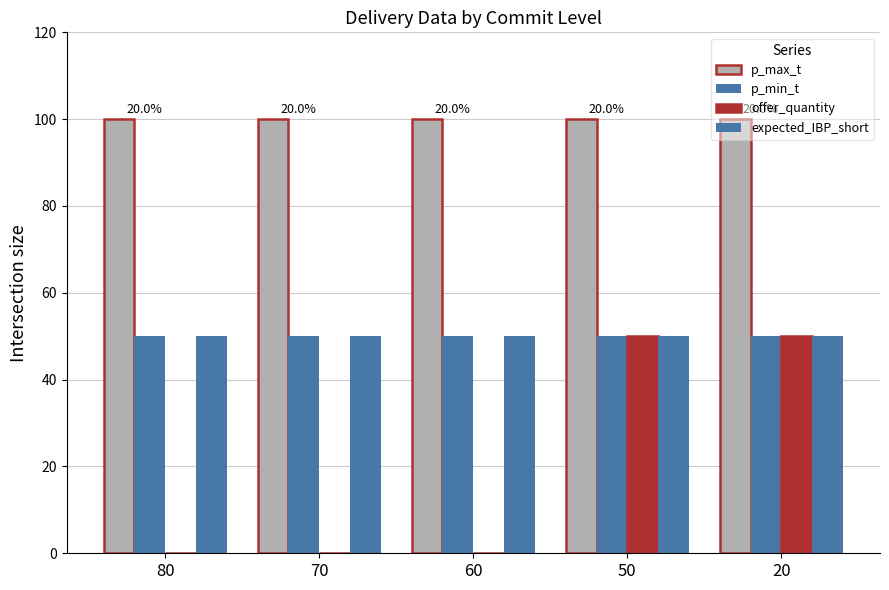

Are the bars horizontal?

No